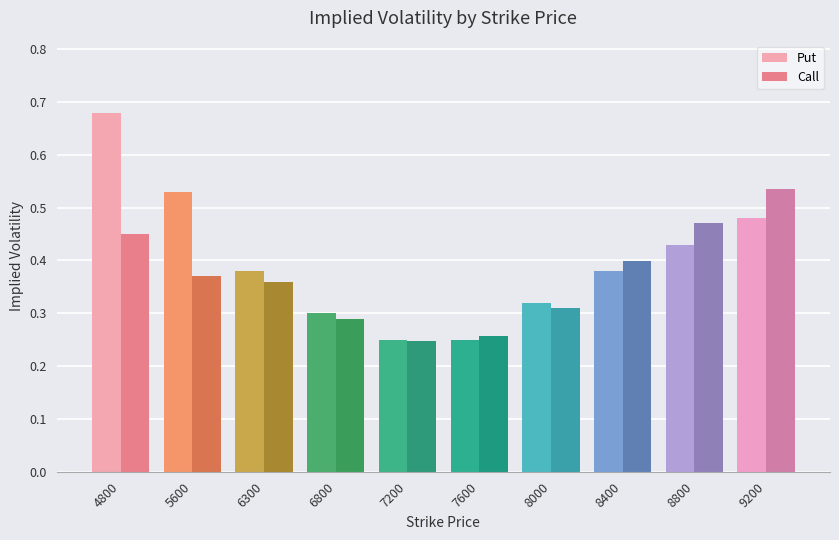

Which category has the highest value in the Put series?

4800